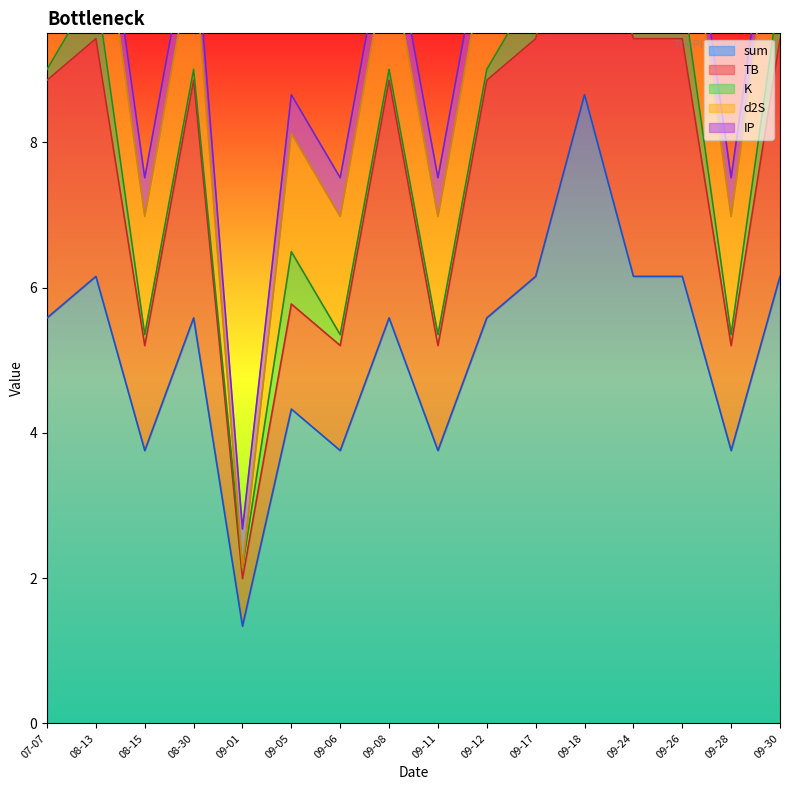

What is the total value across all series at 2021-09-08?

11.2